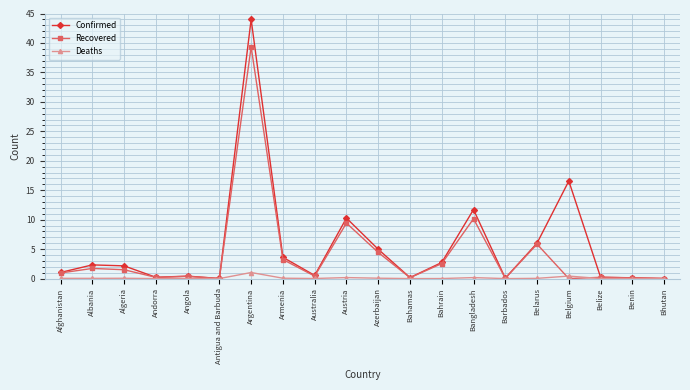

What is the average value of the Recovered series?

4.0